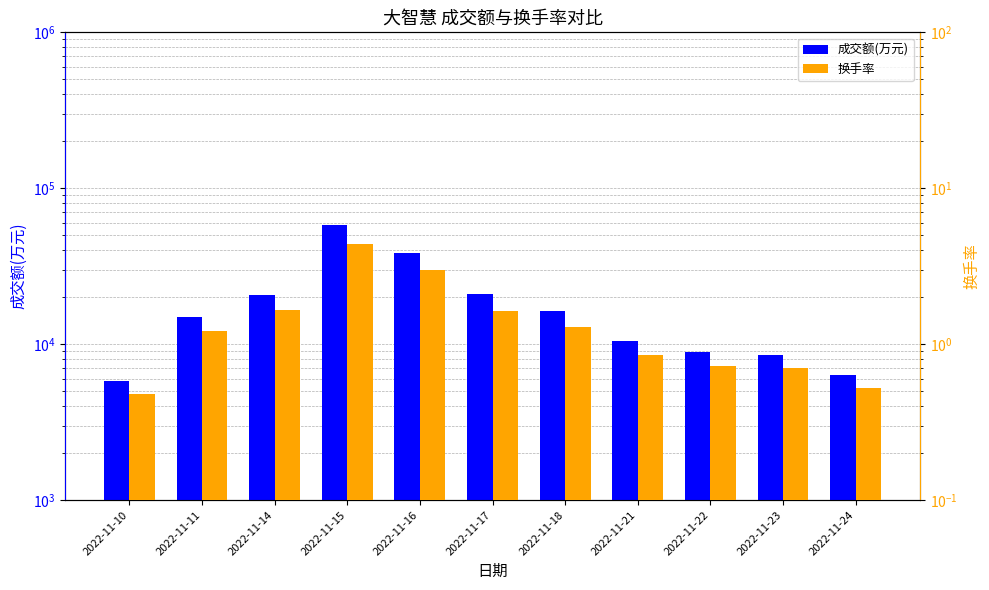

At how many categories does at least one series exceed 42349?

1